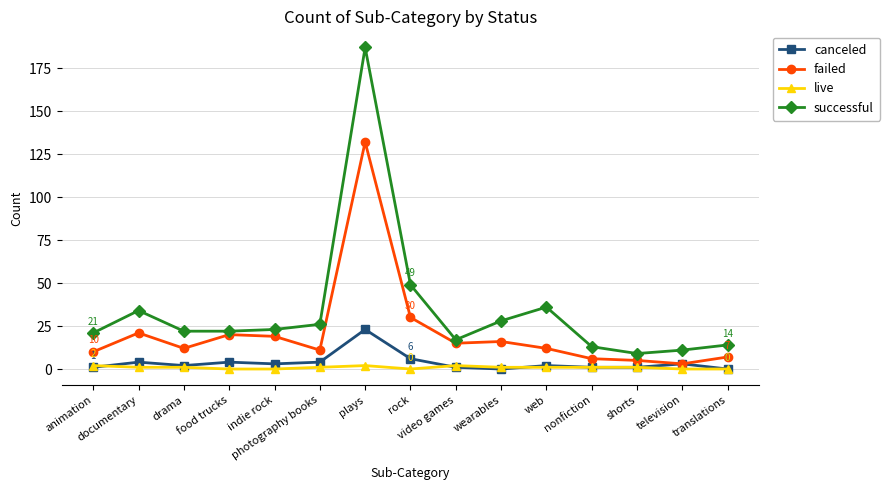

Which series has the largest range (max minus min)?

successful